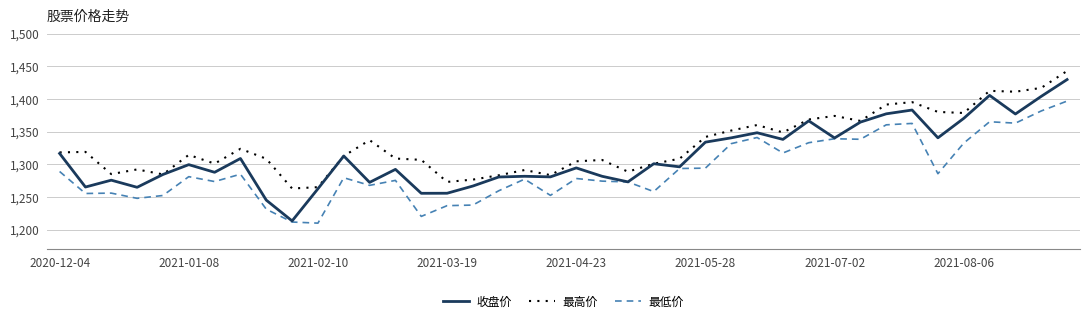

Which series has the widest spread of values?

收盘价